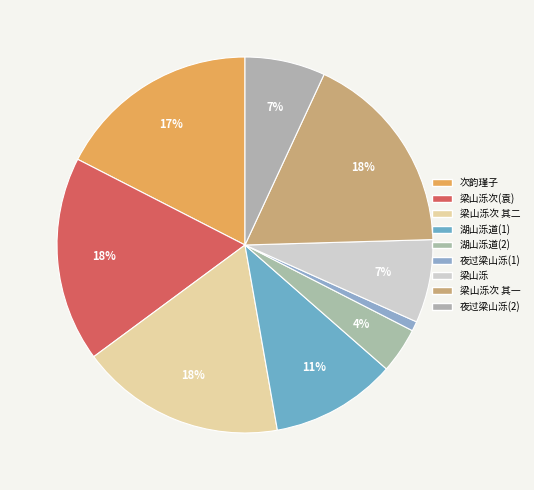

How many slices are in this pie chart?

9